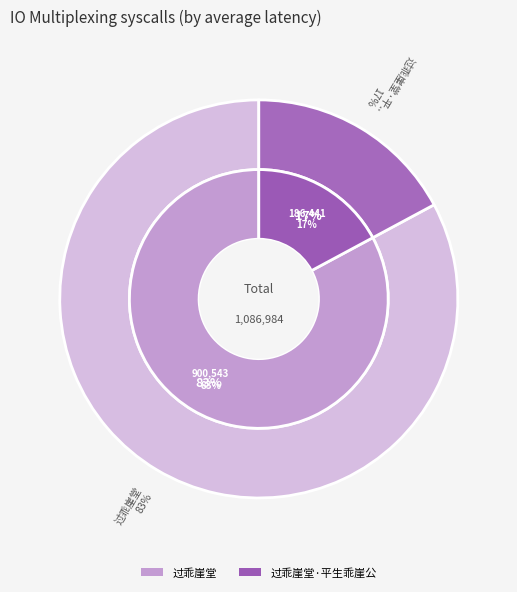

What is the change in value from 过乖崖堂 to 过乖崖堂·平生乖崖公?

-714102